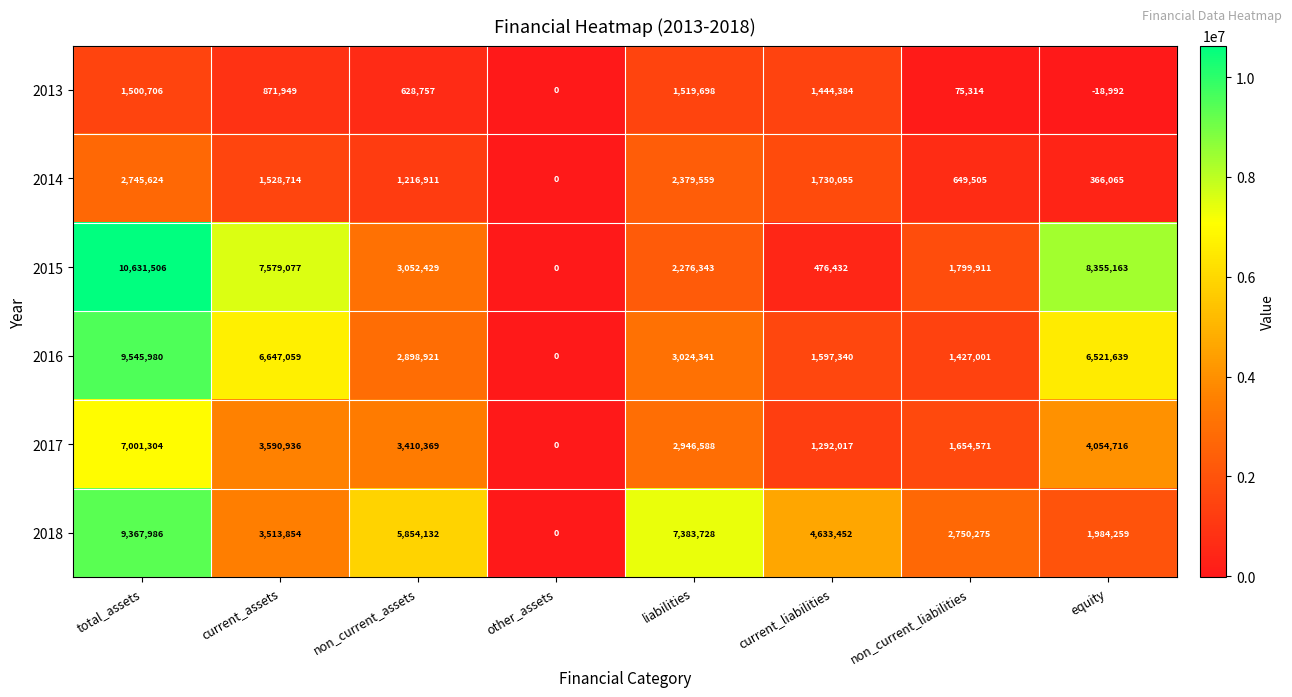

What is the sum of the 2014 values at non_current_liabilities and total_assets?

3395129